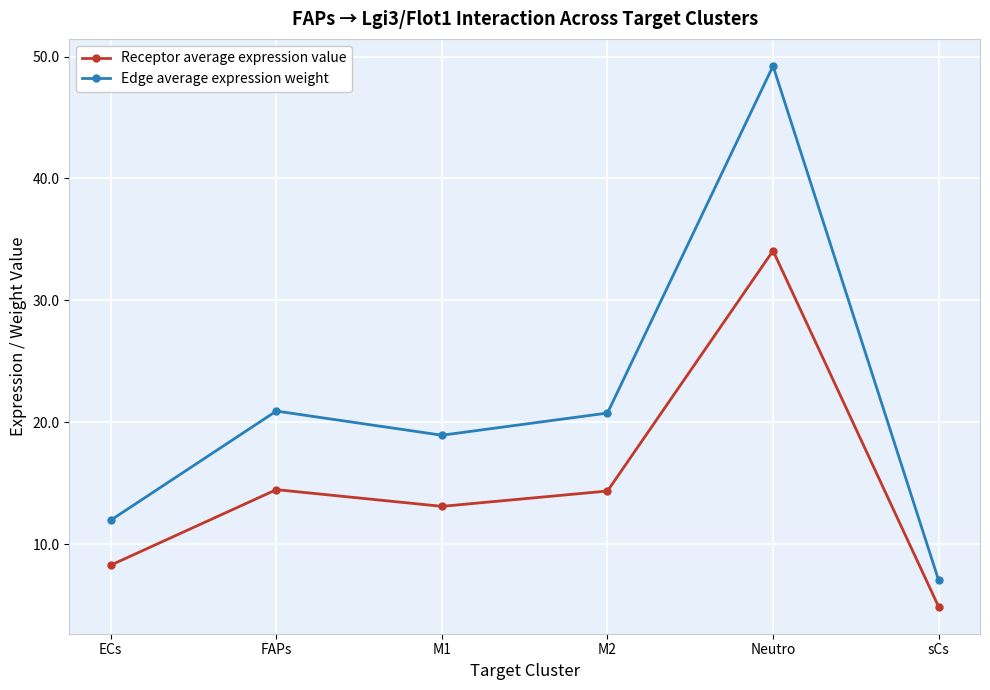

True or false: Receptor average expression value has a value of 3.6 at ECs.

False